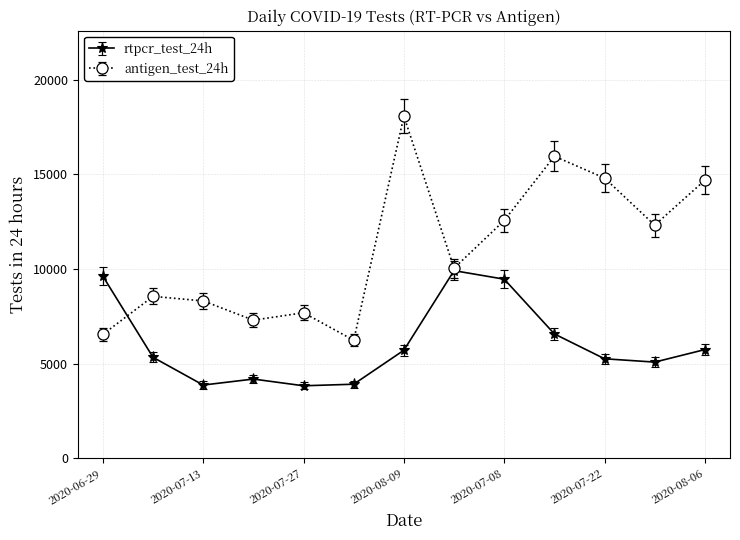

Rank the series by their maximum value, from lowest to highest.

rtpcr_test_24h, antigen_test_24h